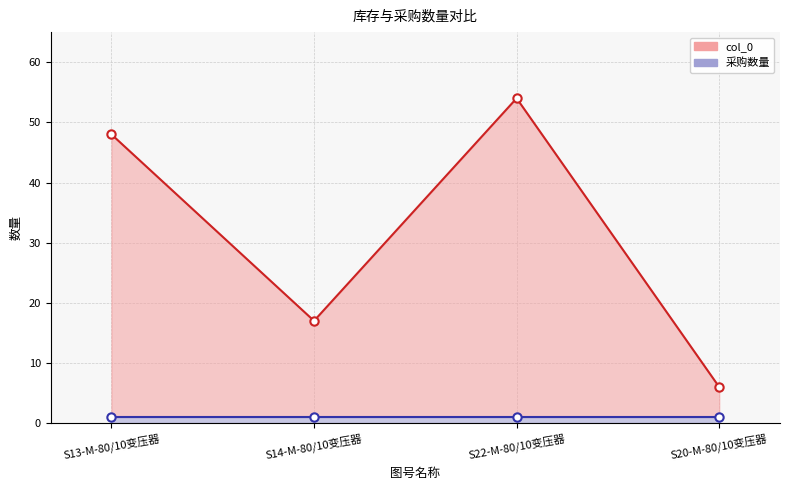

The value of col_0 at S20-M-80/10变压器 is 2. True or false?

False